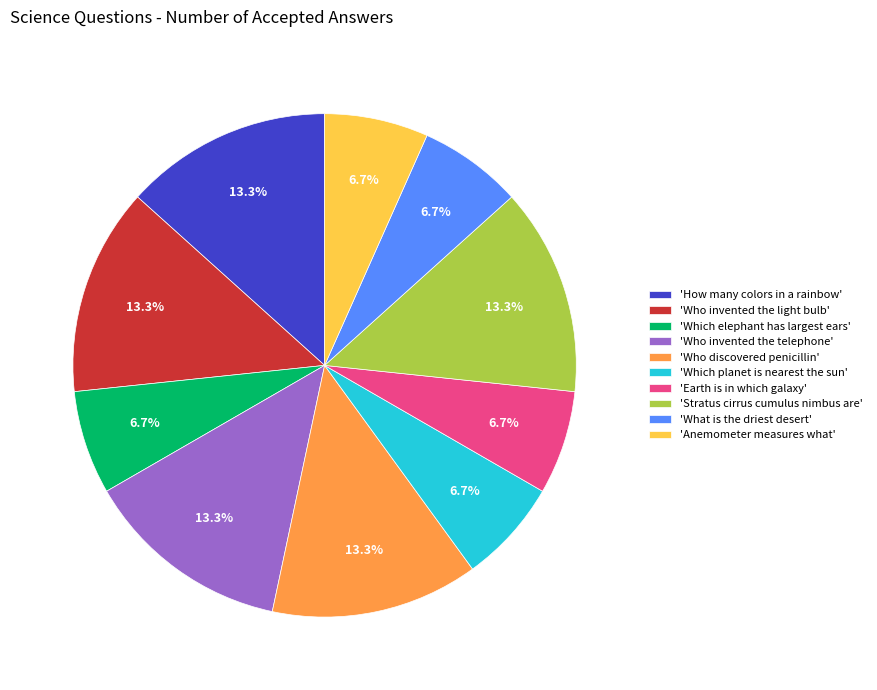

Does 'What is the driest desert' account for over 50% of the chart?

No